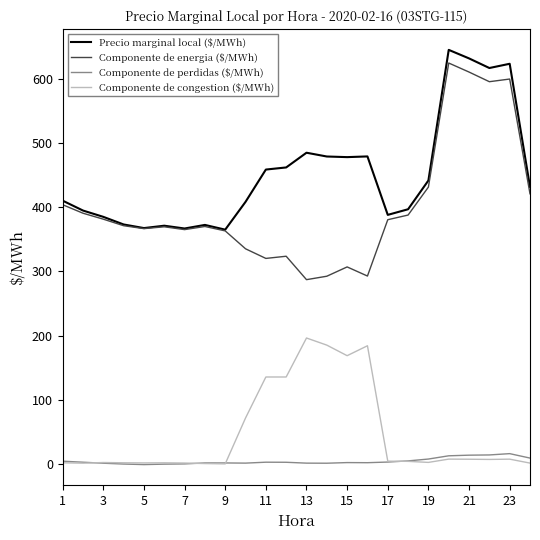

What is the maximum value shown in the chart?

645.0